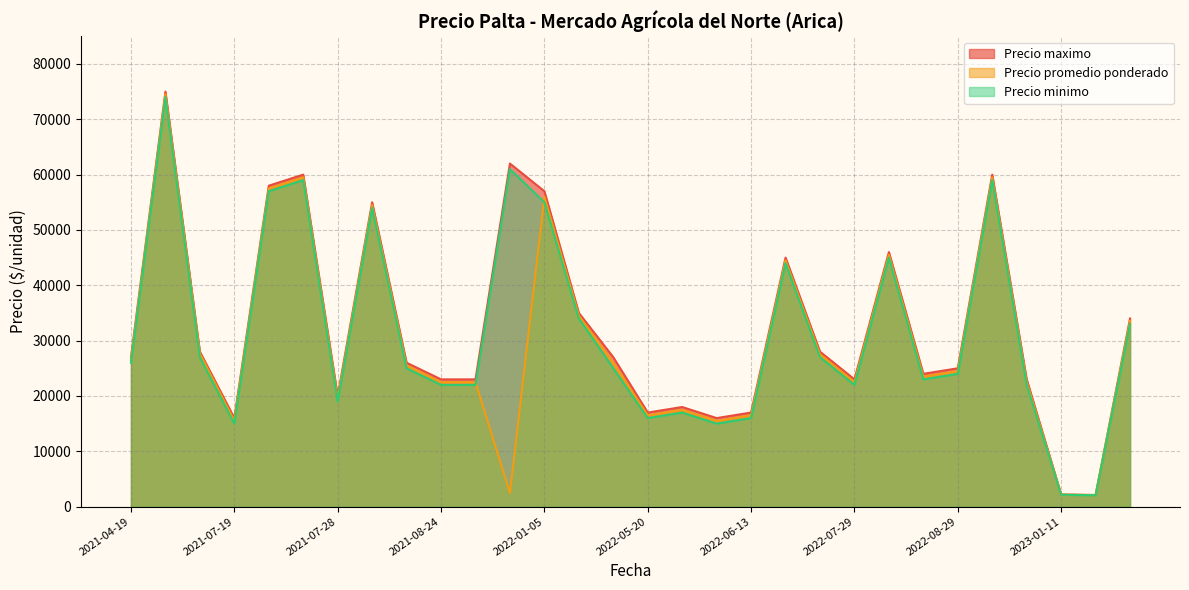

What is the sum of the Precio minimo values at 2022-08-10 and 2022-06-13?

61000